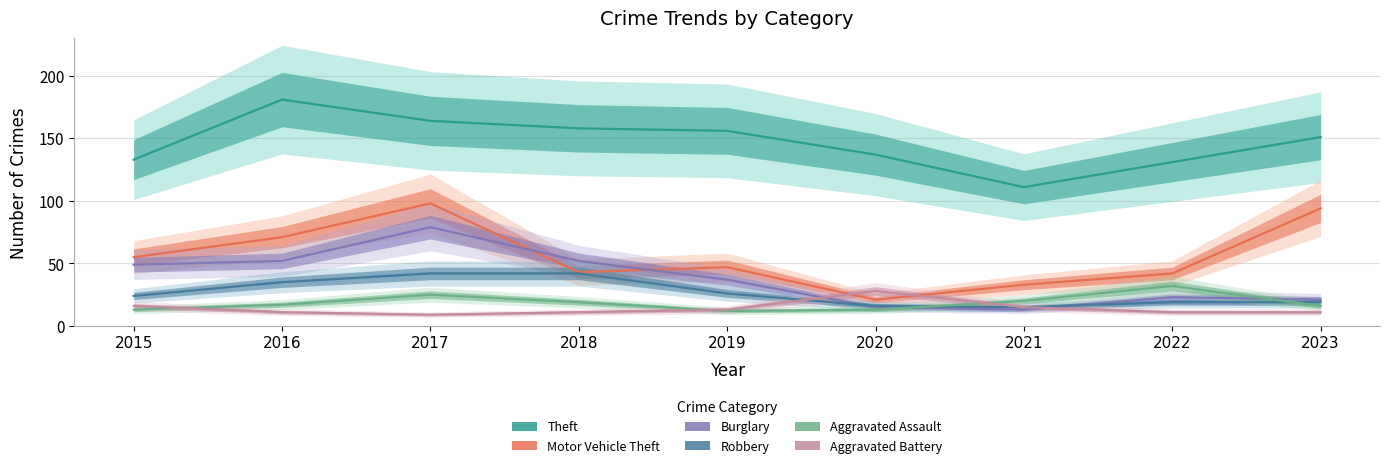

How many lines are shown in the chart?

6